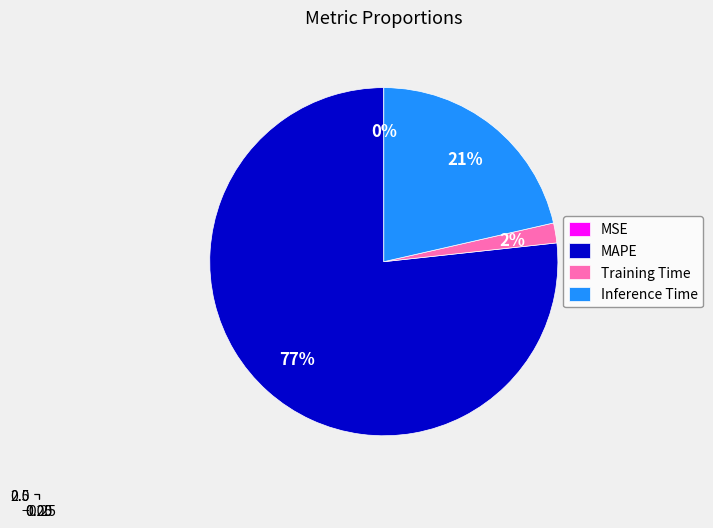

The MAPE slice represents 88% of the pie. True or false?

False